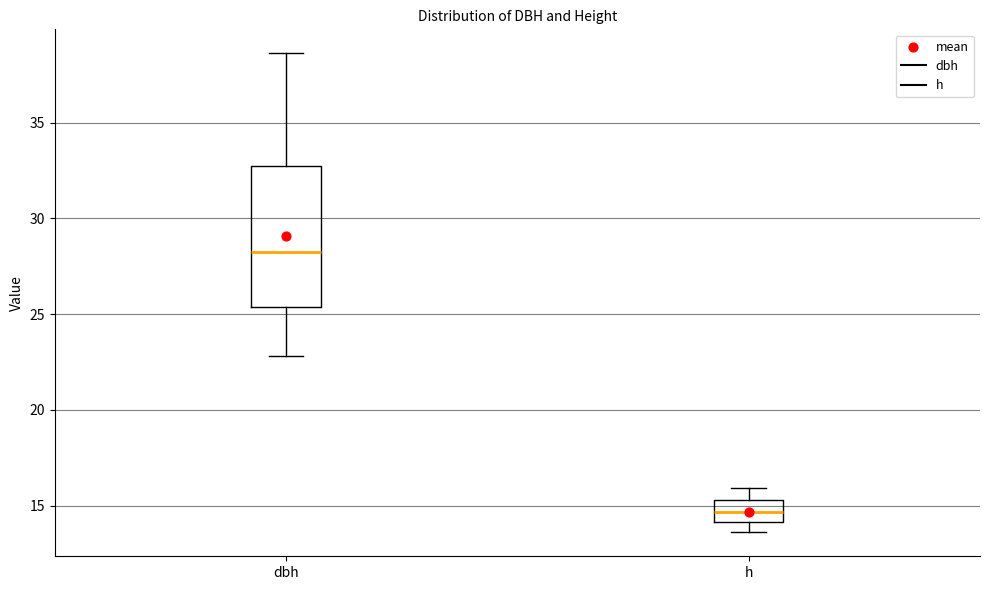

Where does the median line of the box for dbh sit on the y-axis? The values are not printed on the chart, so give them approximately, as read against the axis.

28.5